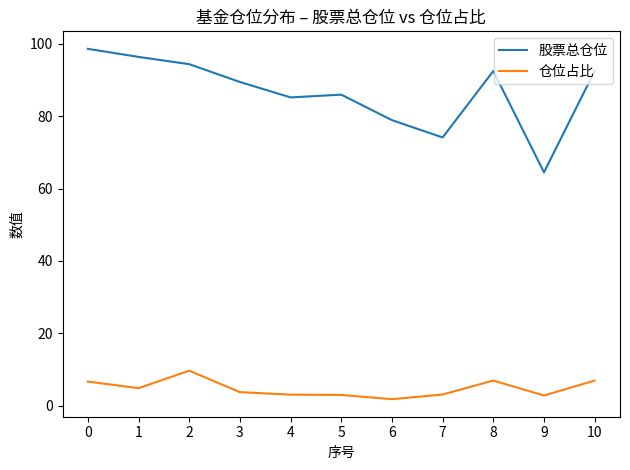

What is the difference between the maximum and minimum values in the 仓位占比 series?

7.9